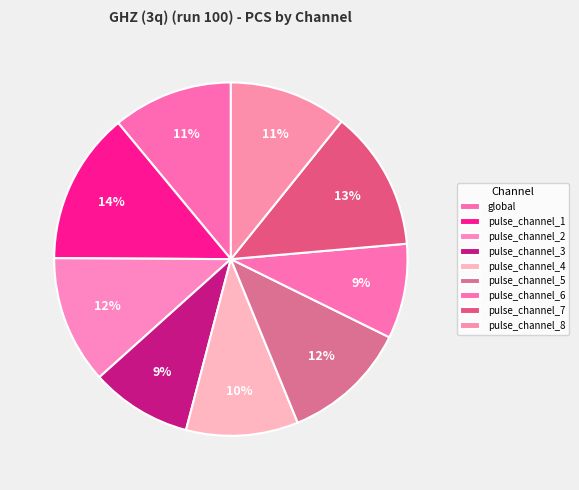

What is the smallest slice in the pie chart?

pulse_channel_6